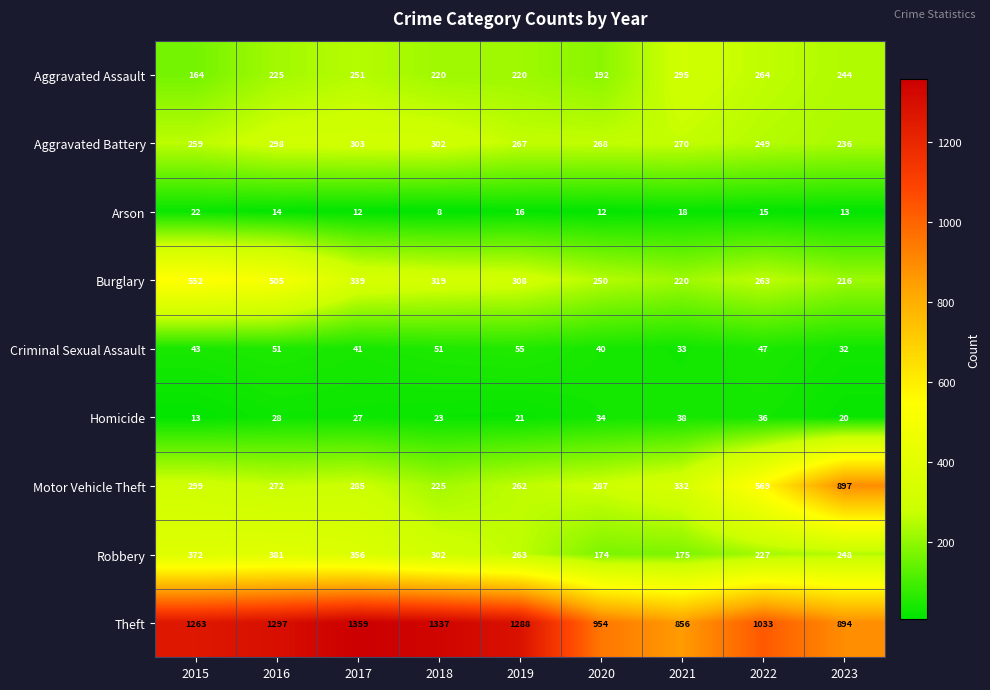

Which series has the largest range (max minus min)?

Motor Vehicle Theft